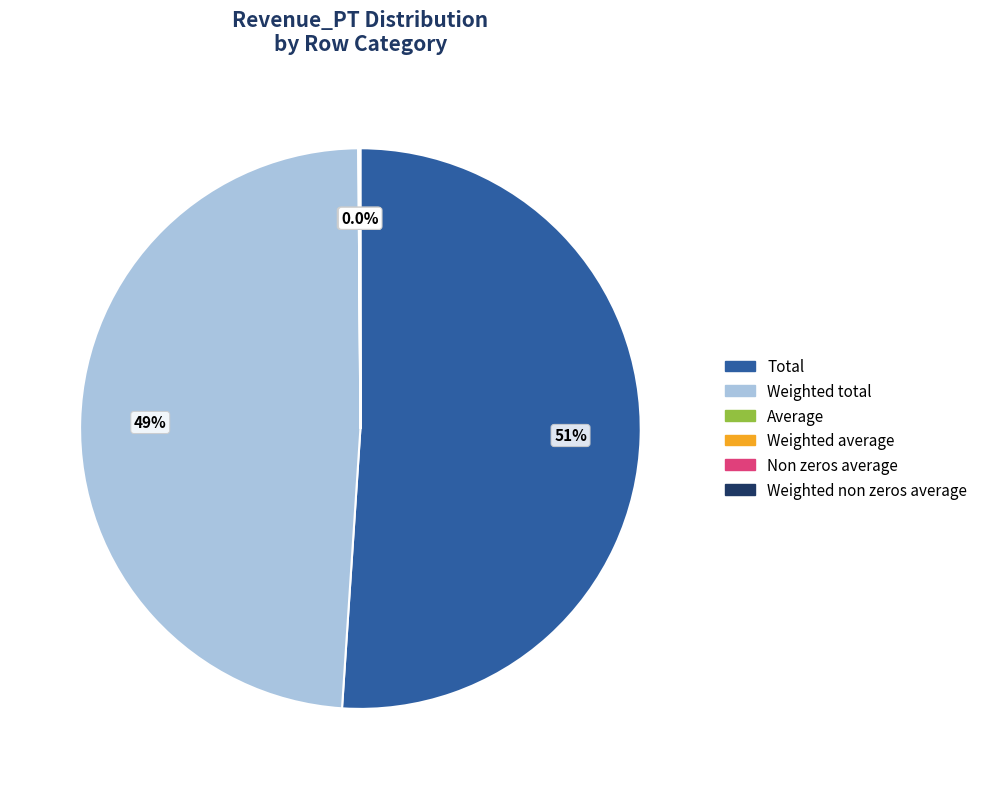

Does any single category account for the majority?

Yes